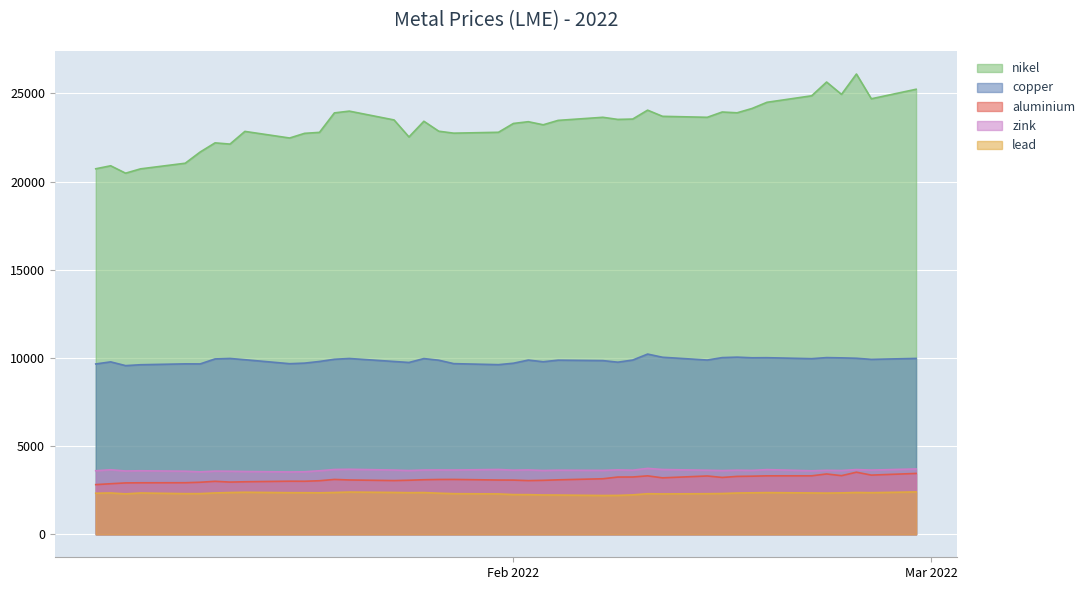

Reading left to right, what are all the values shown in this chart?

aluminium: 2815.5	2866.0	2912.5	2919.5	2923.0	2950.0	3003.0	2960.0	2977.5	3009.0	3006.0	3036.0	3109.5	3079.5	3044.5	3064.0	3093.0	3107.0	3110.0	3076.0	3072.0	3043.0	3058.5	3087.0	3148.0	3245.0	3248.0	3313.0	3200.0	3306.0	3223.0	3282.0	3294.0	3314.0	3315.0	3420.0	3323.5	3519.0	3355.5	3450.0
copper: 9660.0	9778.0	9565.0	9615.0	9665.0	9662.0	9945.0	9972.0	9900.0	9674.5	9707.0	9801.0	9925.0	9970.0	9800.0	9744.0	9965.0	9872.0	9678.0	9620.0	9701.0	9880.0	9785.0	9875.0	9850.0	9760.0	9881.0	10220.5	10040.0	9882.0	10020.0	10045.5	10010.0	10015.0	9960.0	10020.0	10005.0	9983.0	9920.0	9974.0
lead: 2327.0	2343.0	2291.0	2342.0	2303.0	2305.0	2344.5	2367.0	2383.0	2358.0	2357.0	2352.0	2370.0	2393.5	2372.0	2359.0	2366.0	2330.0	2302.0	2289.0	2250.0	2247.0	2229.0	2225.0	2199.0	2204.0	2234.0	2300.0	2289.0	2300.0	2310.0	2340.0	2351.0	2363.0	2343.5	2335.0	2347.5	2370.0	2359.0	2402.0
nikel: 20730.0	20900.0	20480.0	20725.0	21045.0	21680.0	22200.0	22130.0	22850.0	22475.0	22740.0	22795.0	23900.0	24000.0	23500.0	22535.0	23425.0	22860.0	22750.0	22800.0	23300.0	23400.0	23225.0	23475.0	23650.0	23530.0	23550.0	24055.0	23705.0	23650.0	23950.0	23905.0	24150.0	24500.0	24870.0	25650.0	24950.0	26105.0	24700.0	25240.0
zink: 3602.0	3660.0	3590.0	3602.5	3576.5	3540.0	3582.0	3575.0	3560.0	3535.0	3544.0	3602.0	3674.0	3686.0	3642.0	3615.0	3645.0	3649.0	3644.0	3675.0	3635.0	3650.0	3618.0	3635.0	3623.0	3653.0	3633.5	3738.0	3673.0	3631.0	3613.0	3634.0	3621.0	3668.5	3600.0	3628.0	3615.5	3670.0	3640.0	3705.0